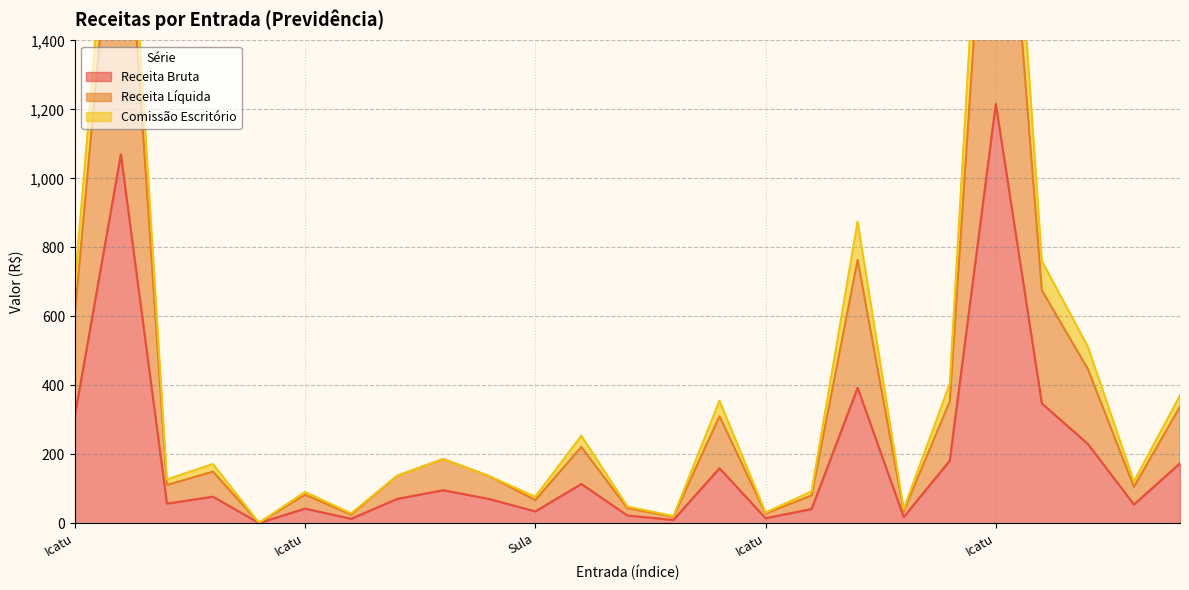

Which series has the widest spread of values?

Receita Líquida